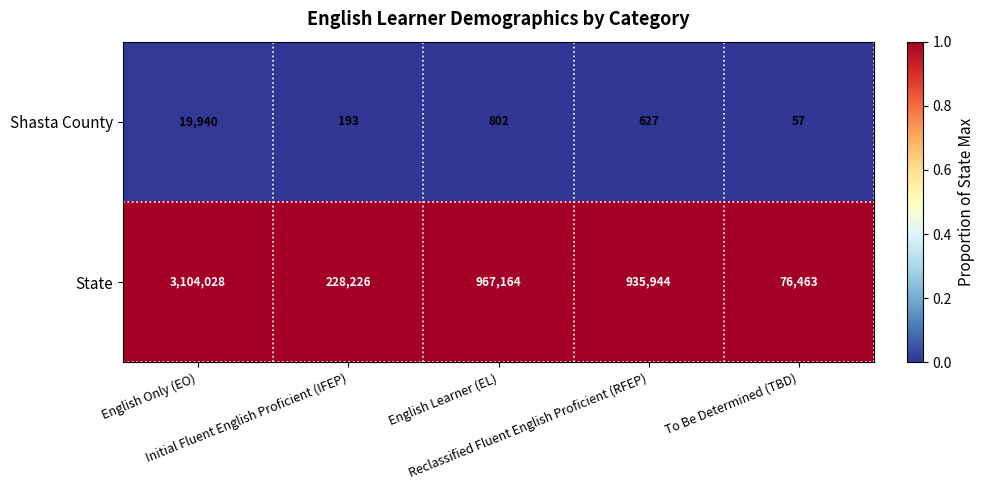

How many distinct data groups are displayed?

2